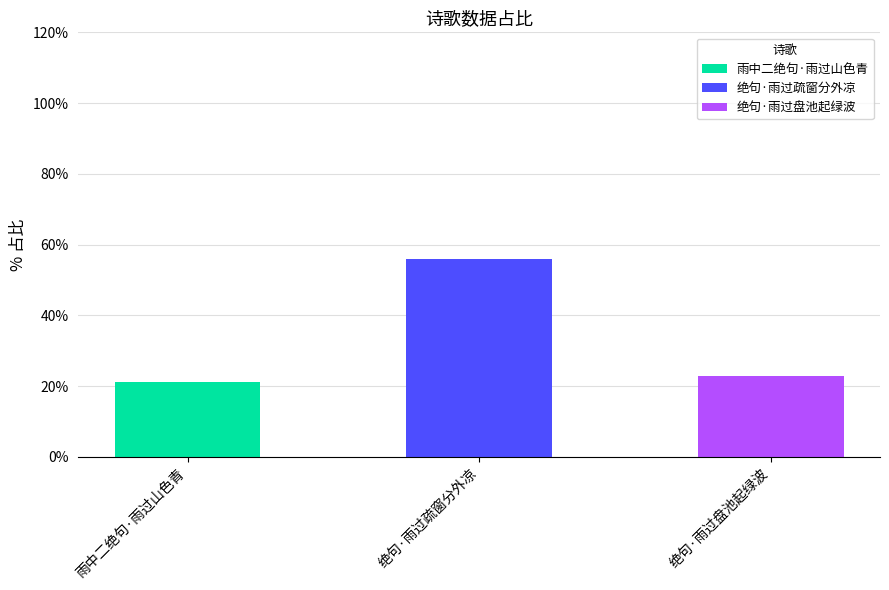

Reading left to right, what are the values for 雨中二绝句·雨过山色青?

雨中二绝句·雨过山色青=21.2	绝句·雨过疏窗分外凉=0.0	绝句·雨过盘池起绿波=0.0